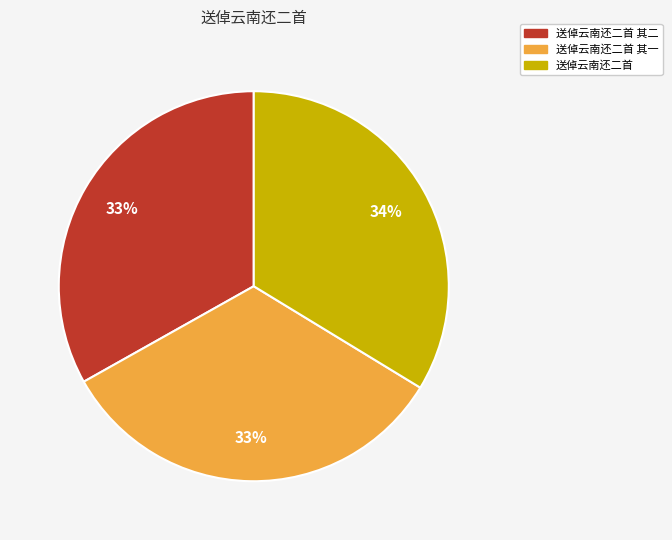

Is there a majority slice in this chart?

No